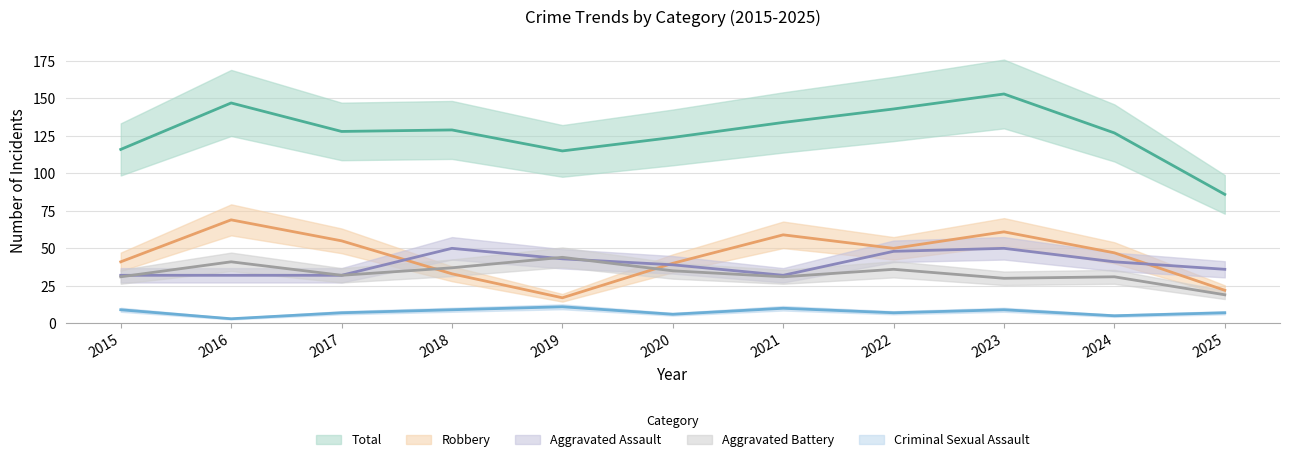

True or false: Criminal Sexual Assault and Total intersect in this chart.

False